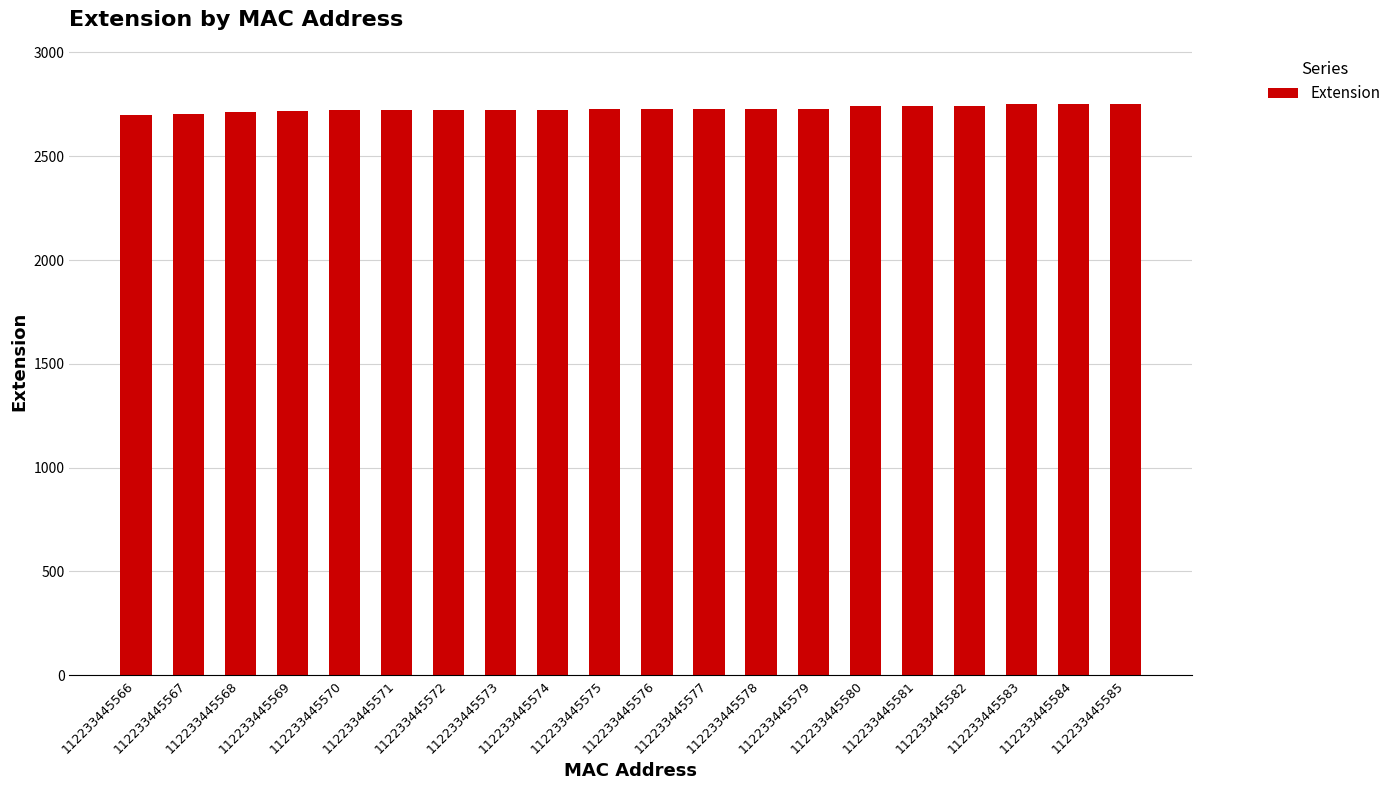

What is the value of the 17th bar from the left?

2742